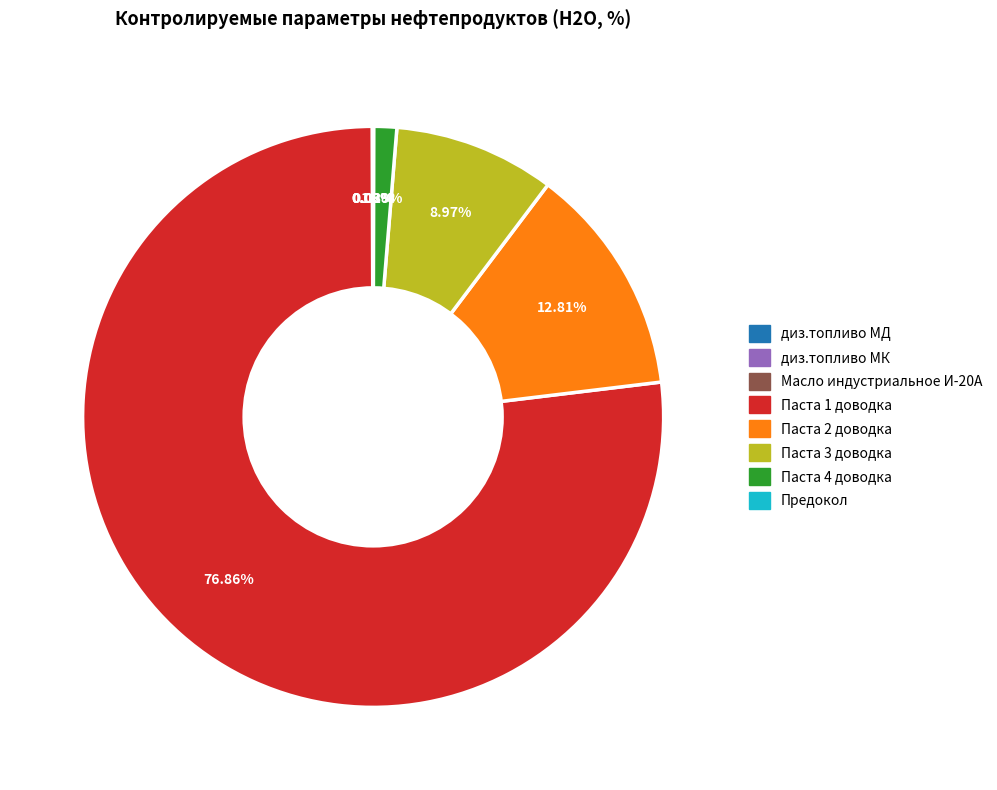

Does any single category account for the majority?

Yes